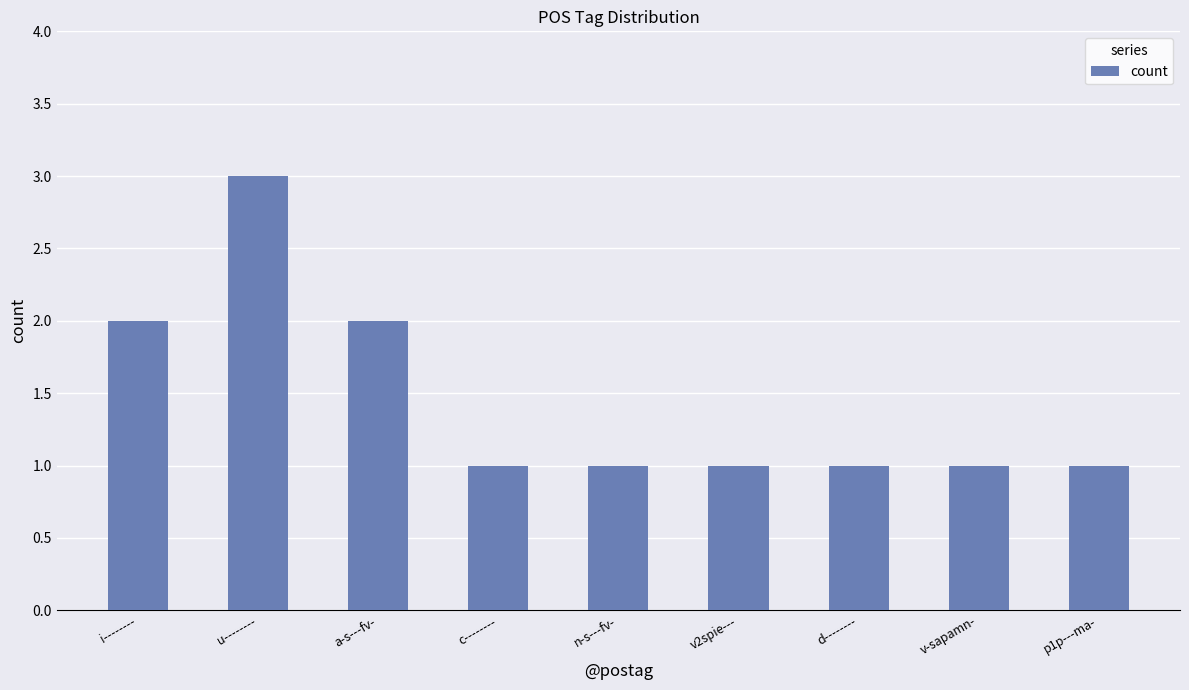

Reading left to right, extract all data points from this chart.

2	3	2	1	1	1	1	1	1